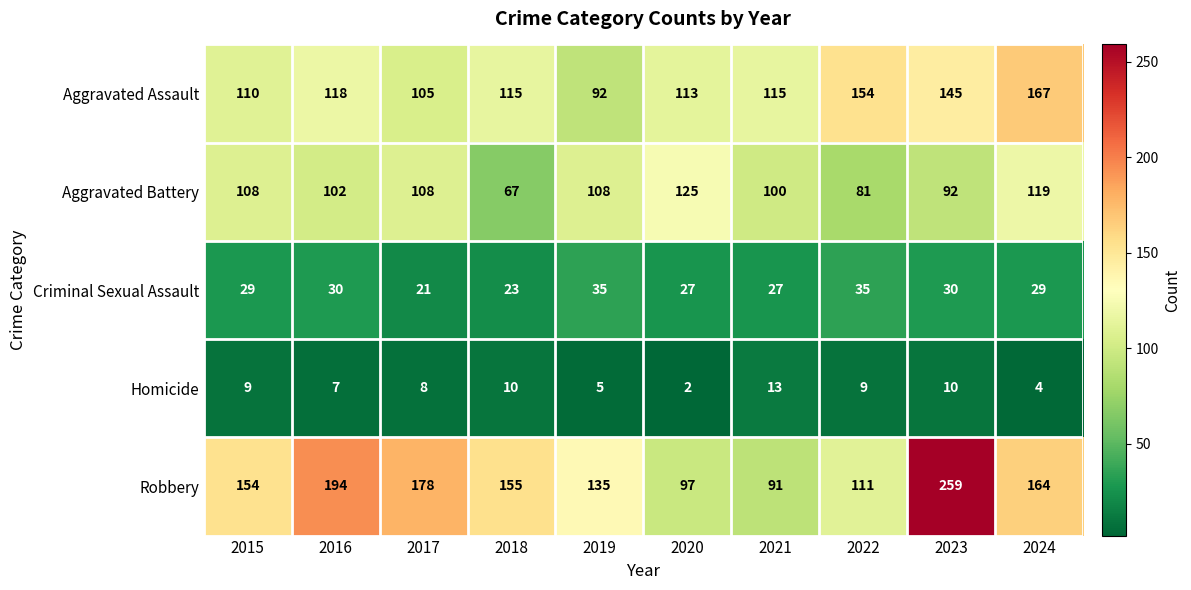

Which label corresponds to the largest value in the chart?

2023